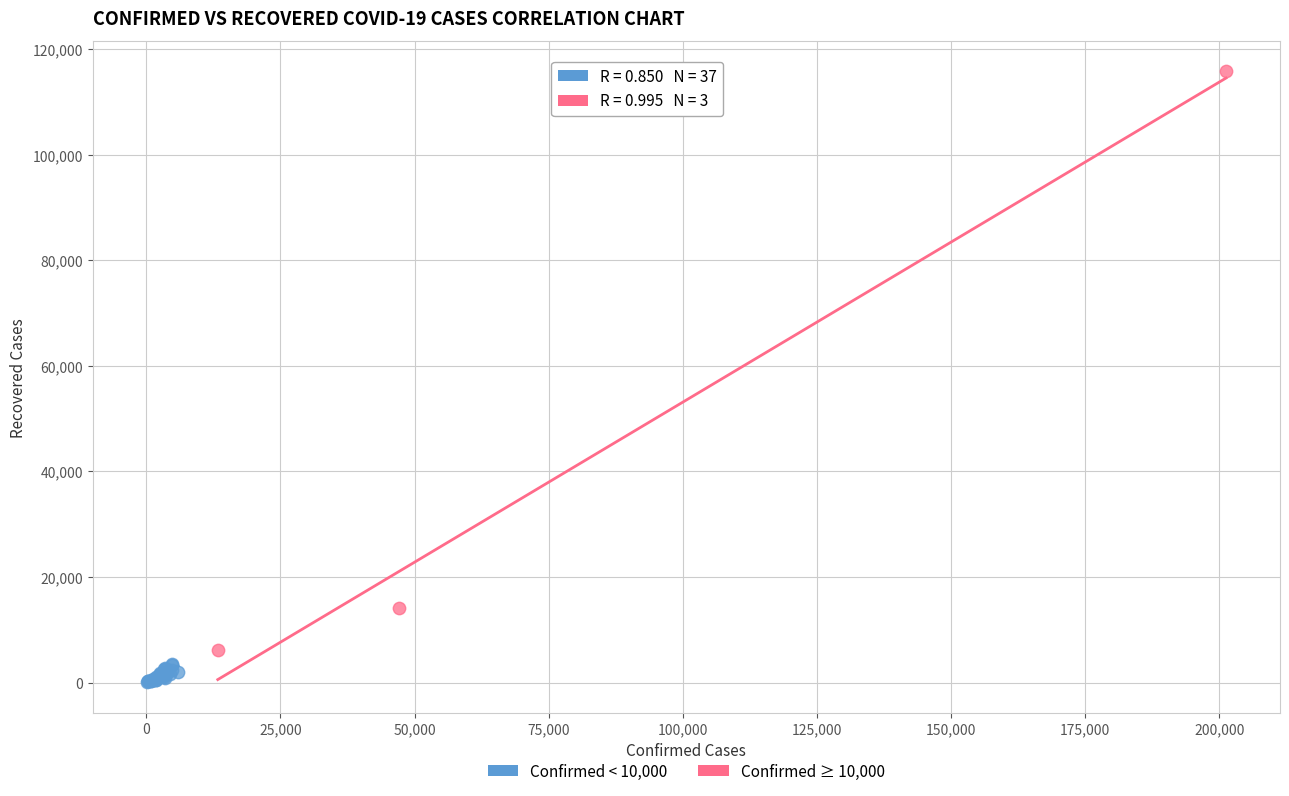

Which series has the largest Y range (max minus min)?

Confirmed ≥ 10,000